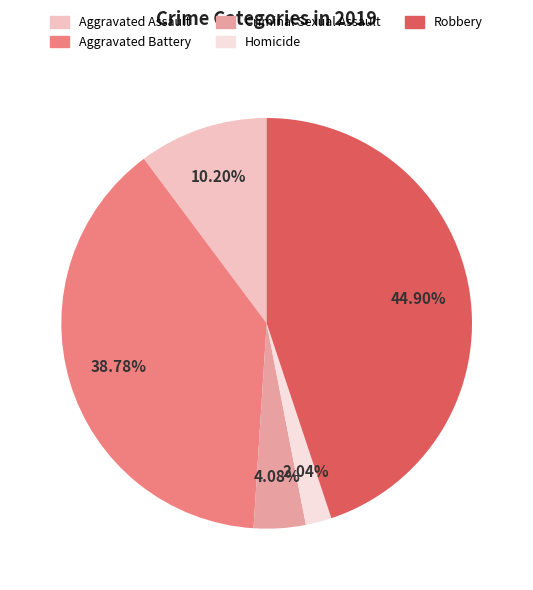

How many segments does this pie chart have?

5